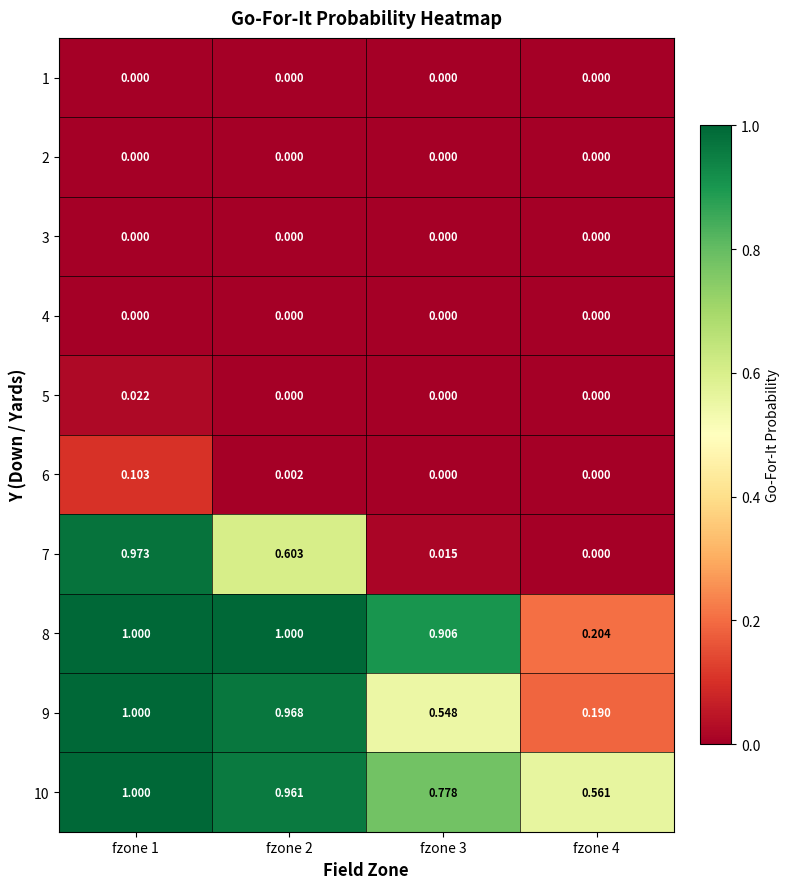

Is the value of 6 at fzone 3 greater than the value of 9 at fzone 3?

No